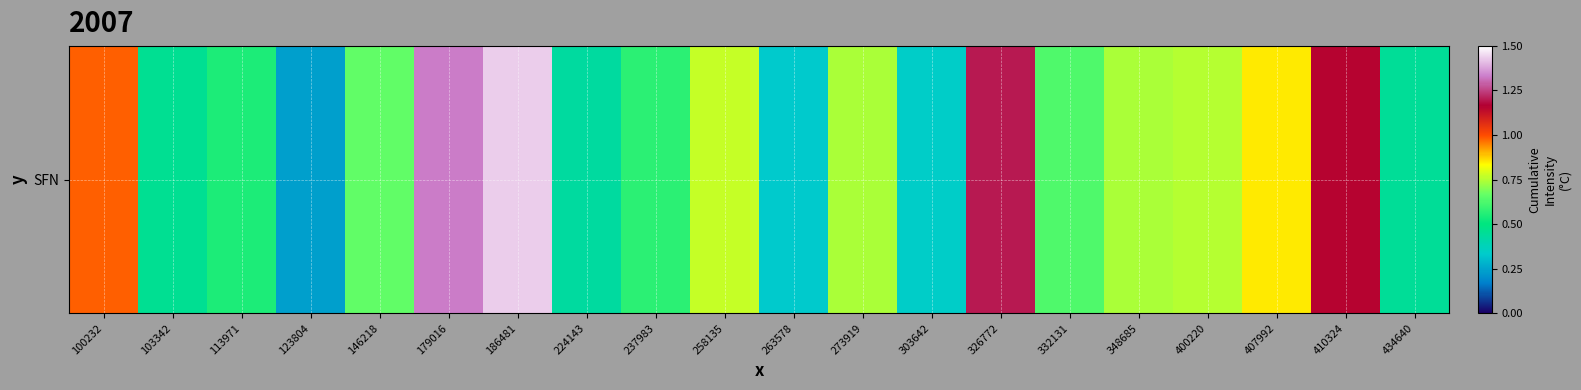

What is the difference between the values at 348685 and 224143?

0.3